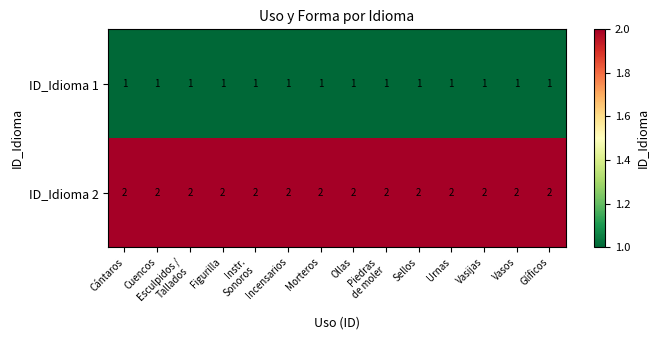

At how many categories does at least one series exceed 1?

14